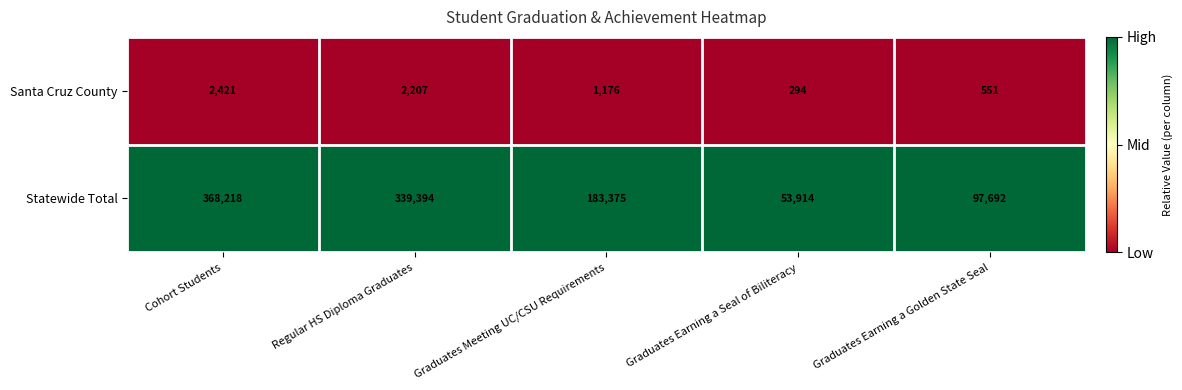

Is the value of Santa Cruz County at Cohort Students greater than the value of Statewide Total at Graduates Earning a Golden State Seal?

No